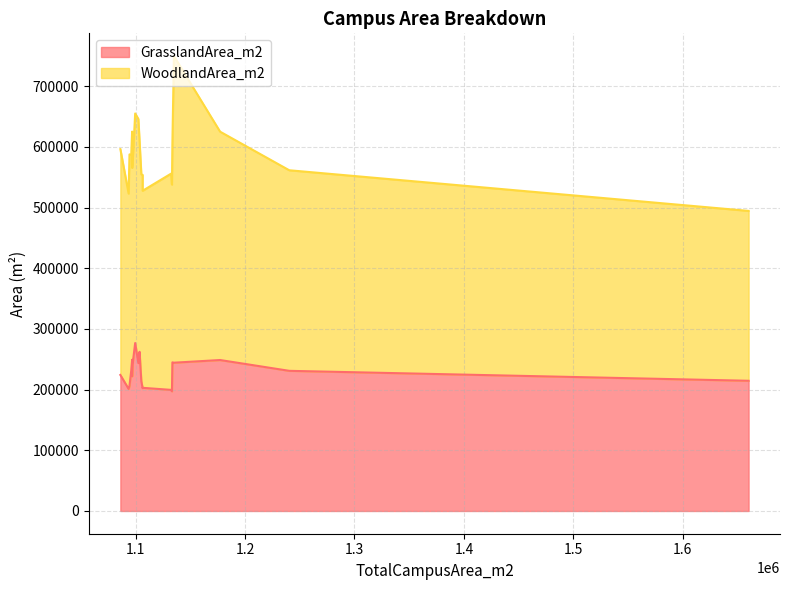

True or false: GrasslandArea_m2 and WoodlandArea_m2 intersect in this chart.

False